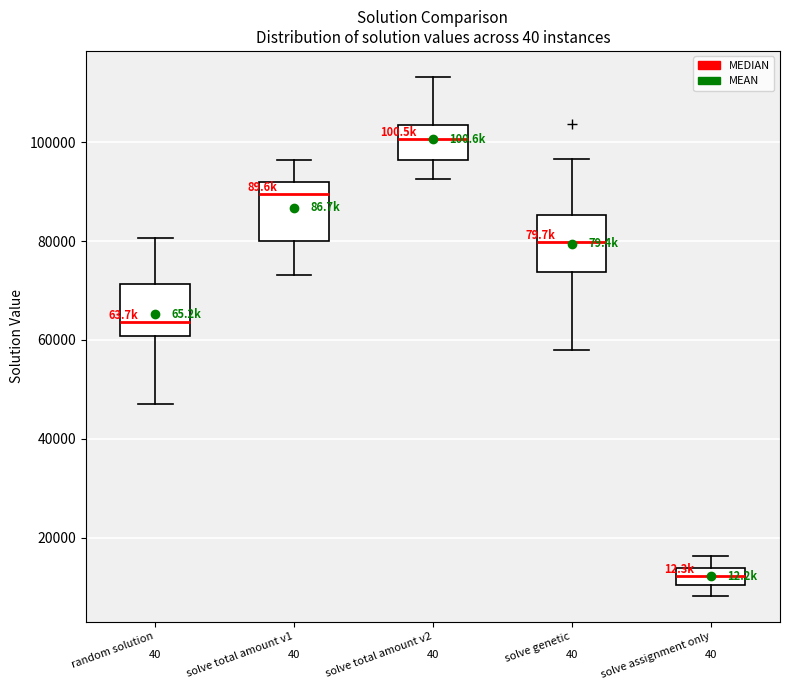

Reading left to right, transcribe this box plot: for each box, give where its median line is, the range the box spans, and where its two whiskers end, as read against the y-axis. The values are not printed on the chart, so give them approximately, as read against the axis.

random solution: median 64000, box 60000 to 72000, whiskers 48000 to 80000
solve total amount v1: median 90000, box 80000 to 92000, whiskers 74000 to 96000
solve total amount v2: median 100000, box 96000 to 104000, whiskers 92000 to 114000
solve genetic: median 80000, box 74000 to 86000, whiskers 58000 to 96000
solve assignment only: median 12000, box 10000 to 14000, whiskers 8000 to 16000